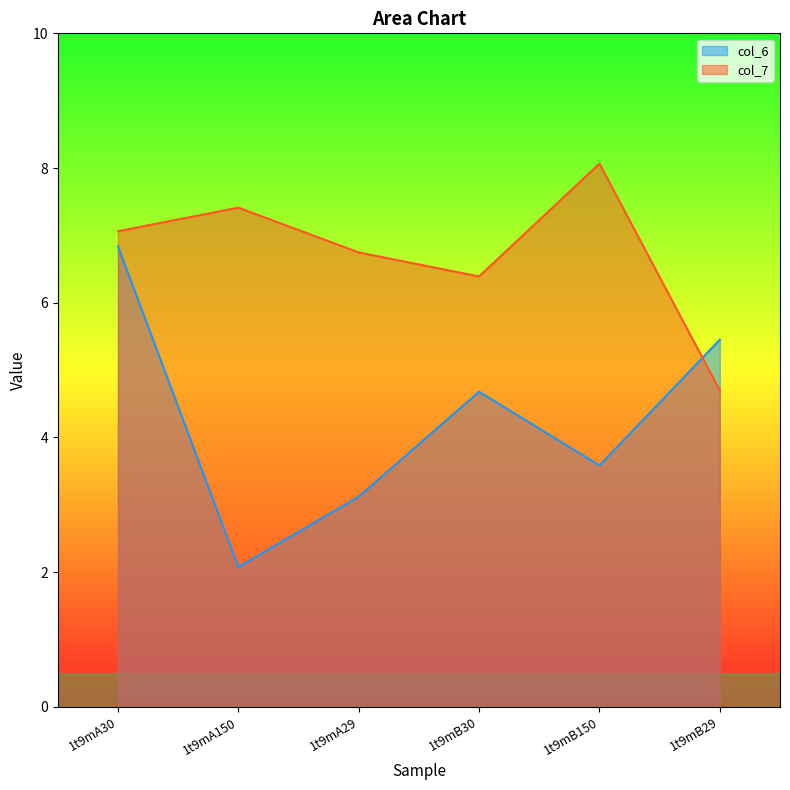

Reading left to right, what are all the values shown in this chart?

col_6: 6.8	2.1	3.1	4.7	3.6	5.5
col_7: 7.1	7.4	6.7	6.4	8.1	4.7